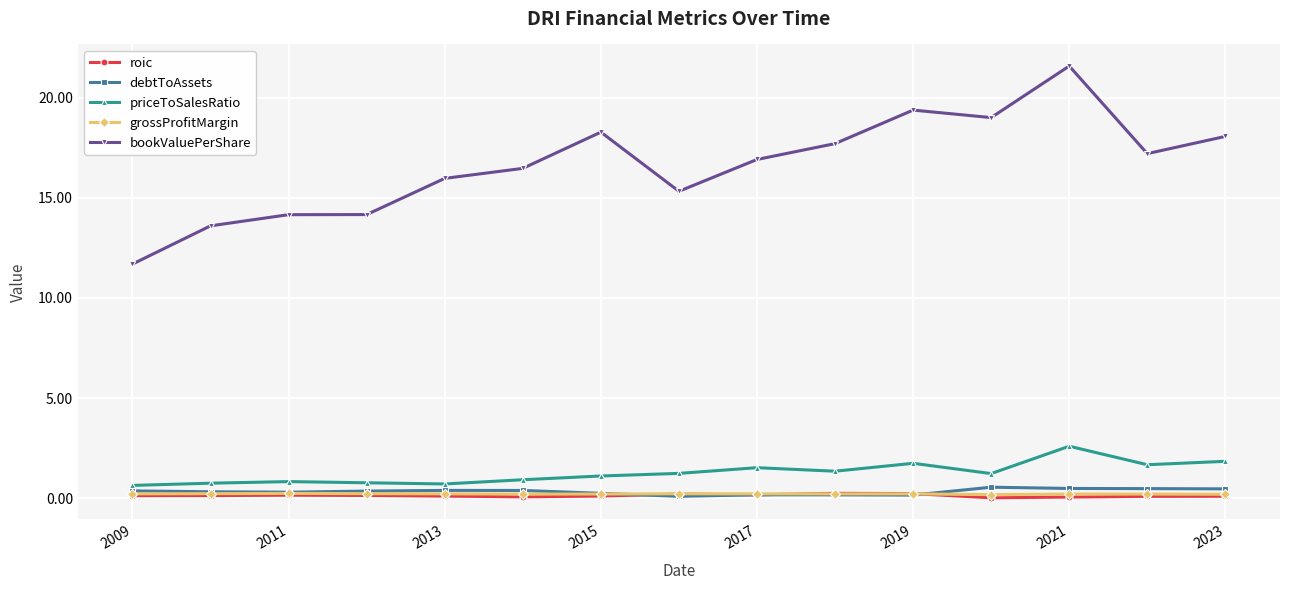

What is the maximum value for bookValuePerShare?

21.6